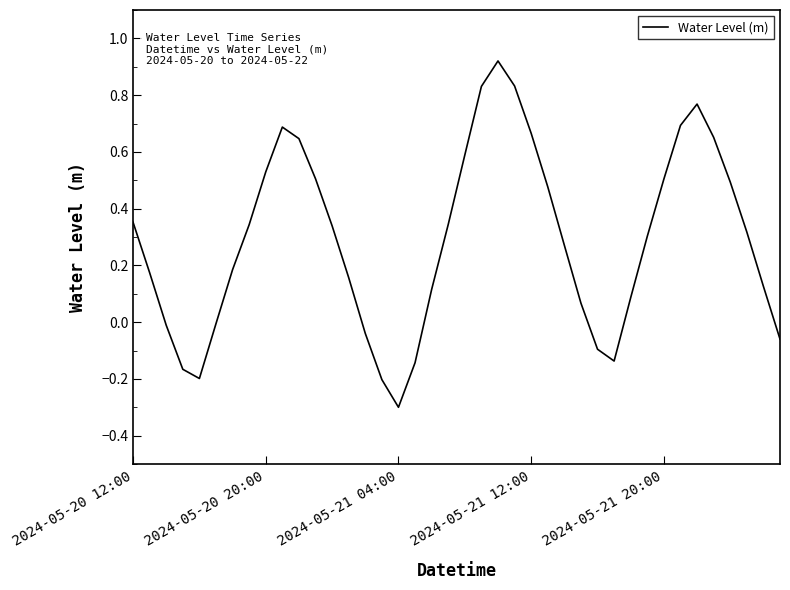

How many interior local valleys (lower than both neighbors) does the data have?

3